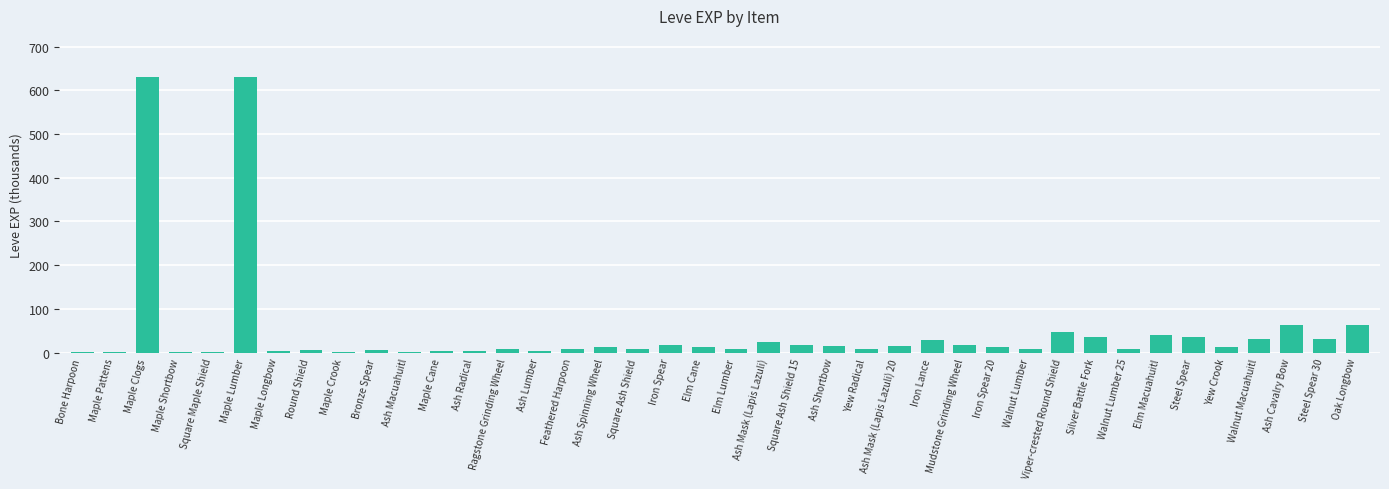

Count the number of categories in the chart.

40